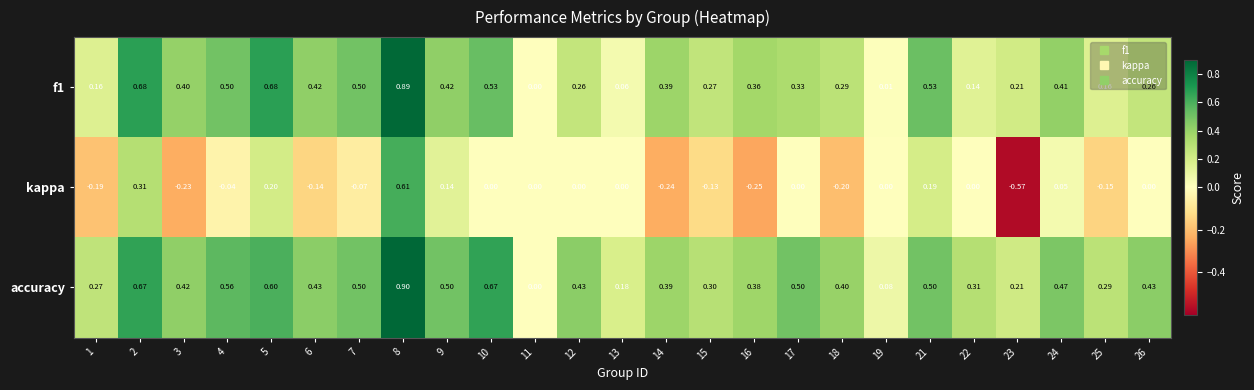

What is the total value across all series at 3?

0.6